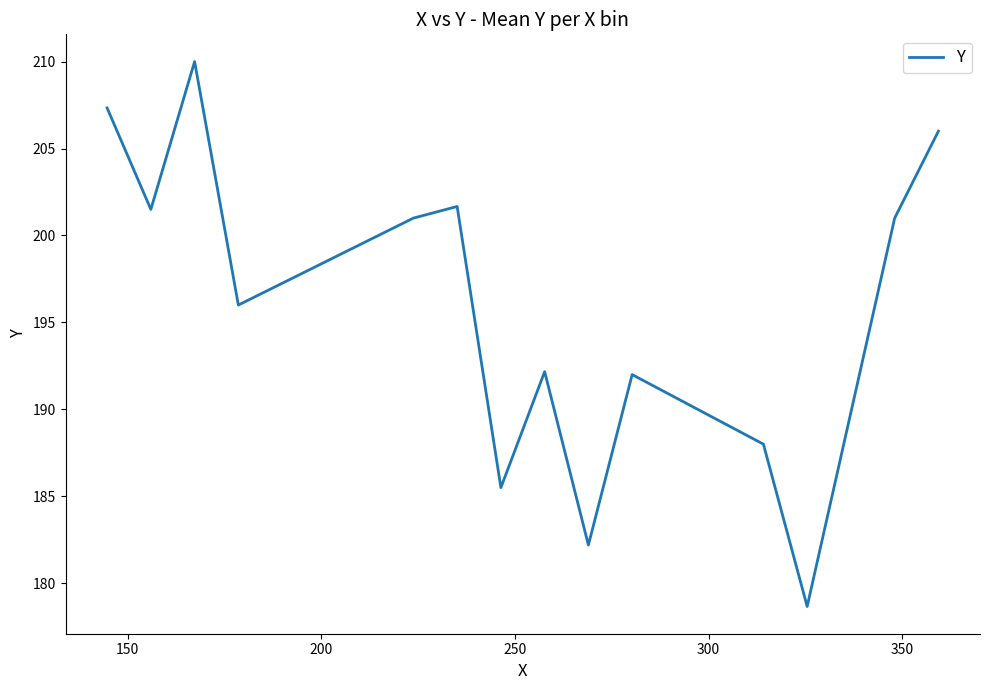

What is the difference between the second highest and minimum values?

28.7